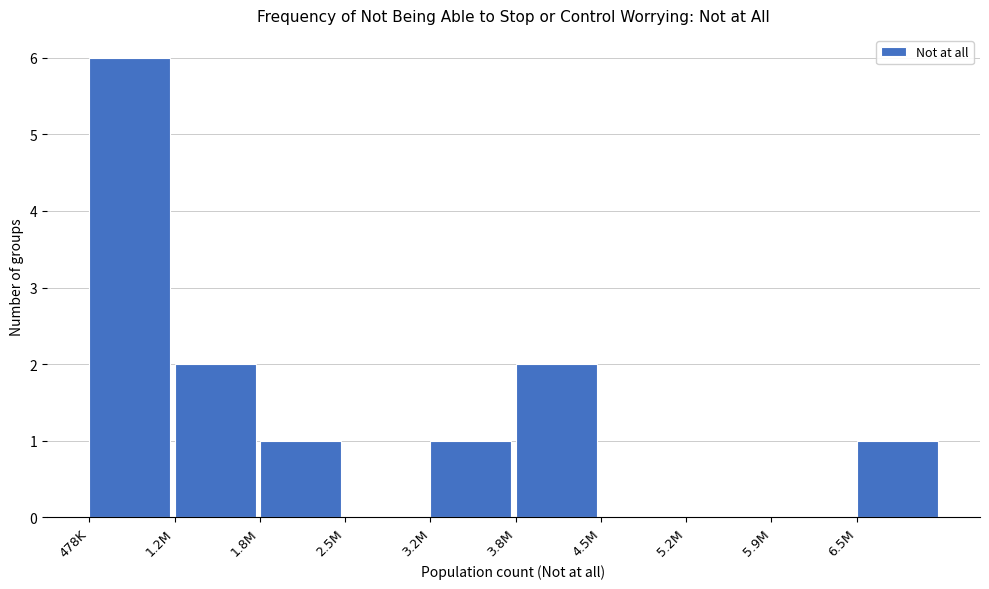

Reading right to left, what are all the values shown in this chart?

6.5M=1	5.9M=0	5.2M=0	4.5M=0	3.8M=2	3.2M=1	2.5M=0	1.8M=1	1.2M=2	478K=6